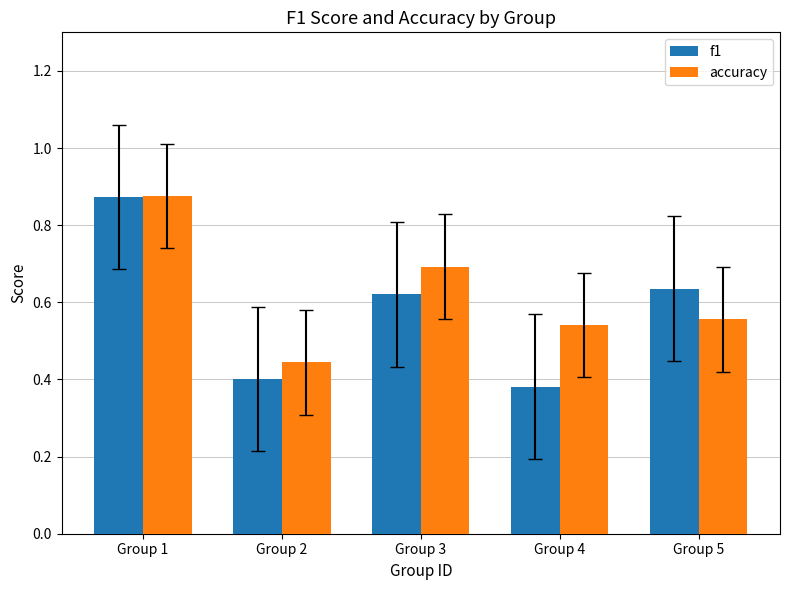

Where is f1 nearest to the value 0?

Group 4